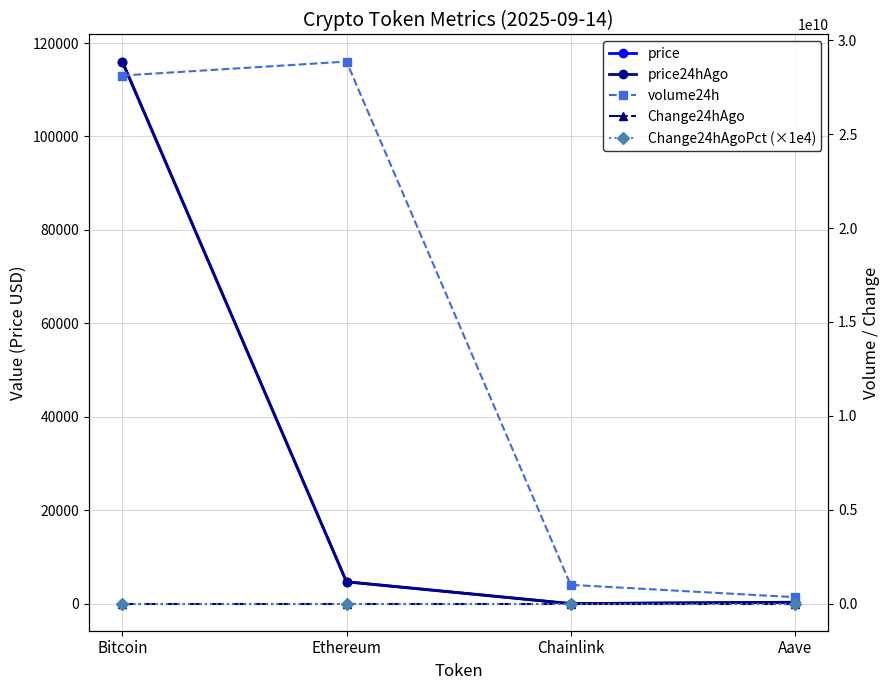

Where do price and price24hAgo first cross each other?

Bitcoin and Ethereum